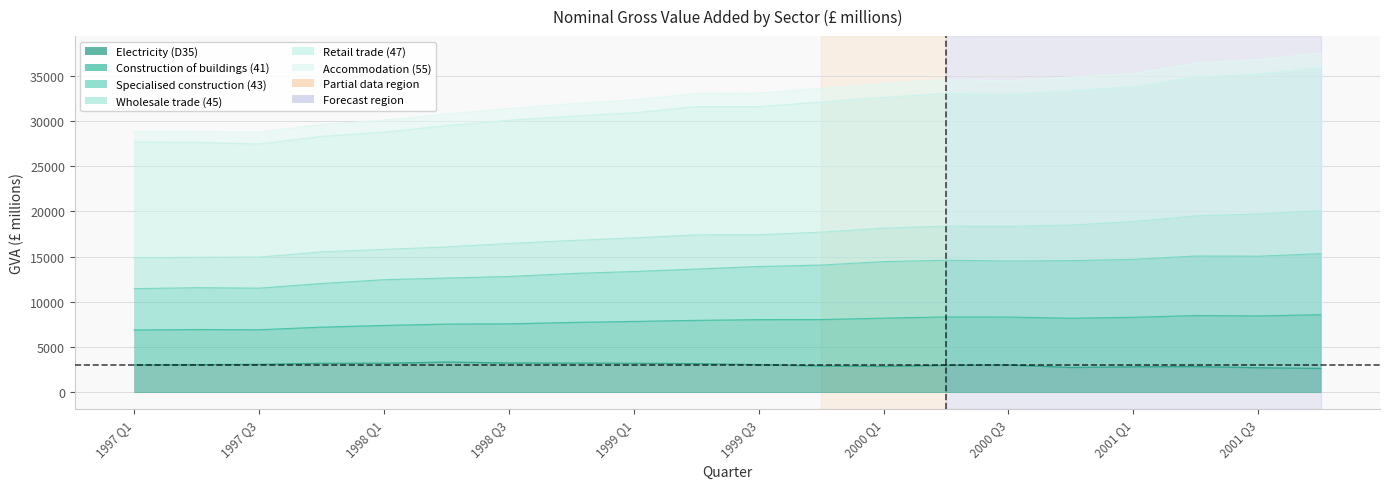

Which has a higher value, 1999 Q1 or 1998 Q4?

1998 Q4